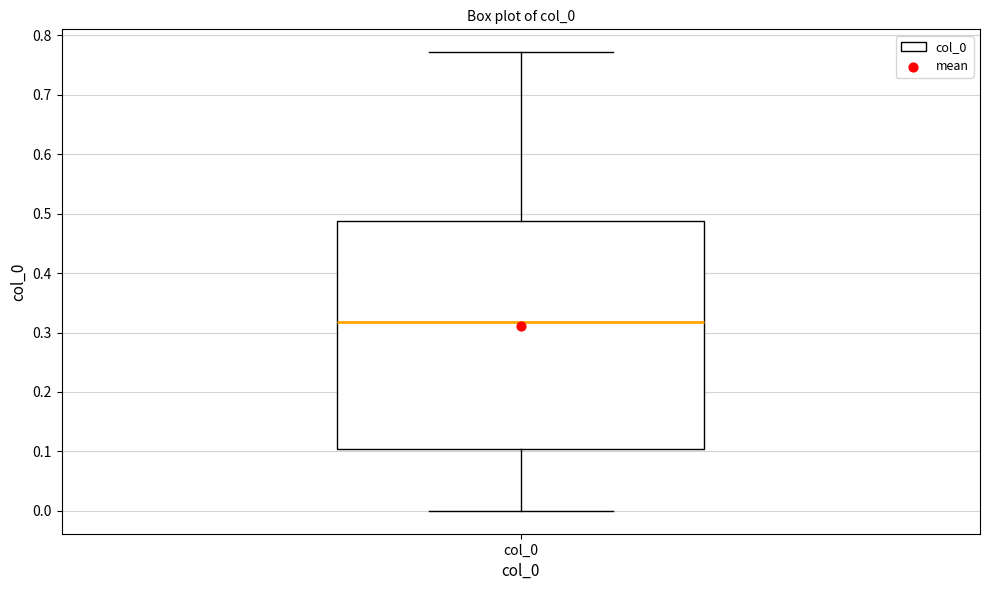

Read this box plot against the y-axis: the position of the median line, the range covered by the box, and the ends of both whiskers. The values are not printed on the chart, so give them approximately, as read against the axis.

median 0.32, box 0.10 to 0.49, whiskers 0.00 to 0.77